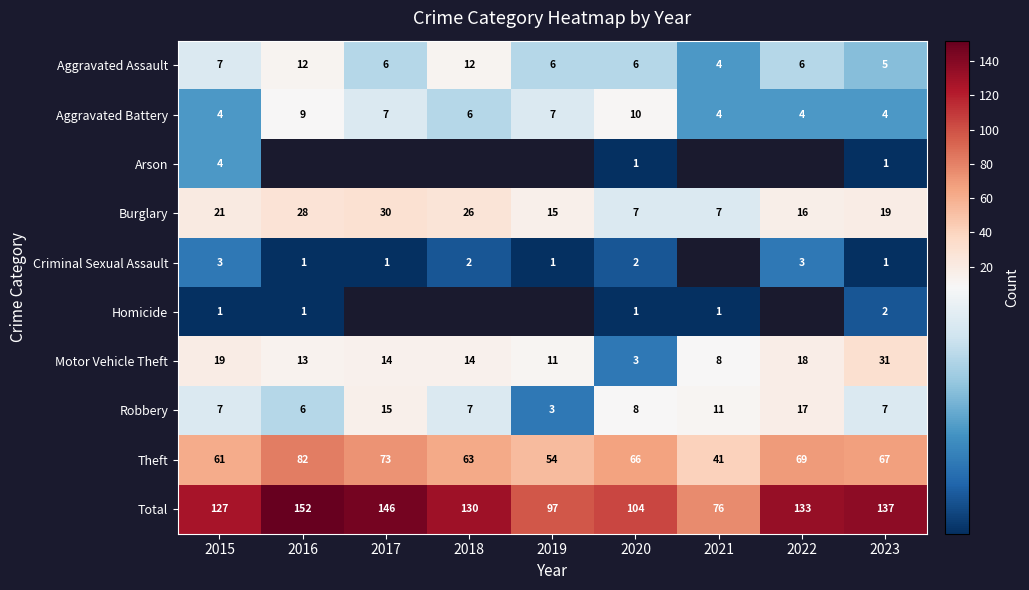

Which category has the highest value across all series?

2016